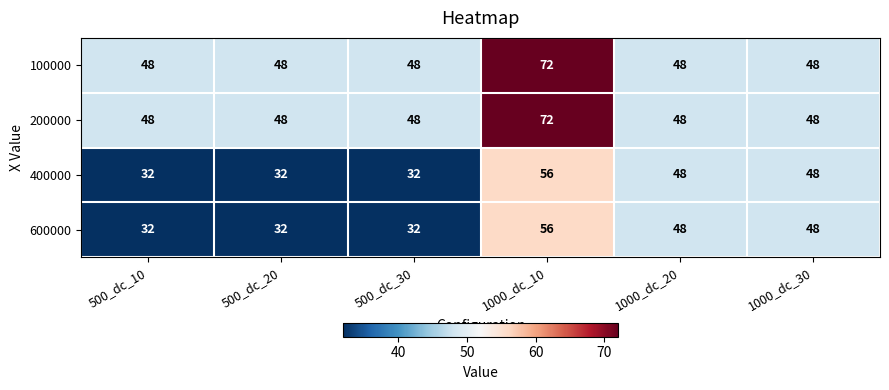

Reading left to right, list all the values displayed in this chart.

100000: 500_dc_10=48	500_dc_20=48	500_dc_30=48	1000_dc_10=72	1000_dc_20=48	1000_dc_30=48
200000: 500_dc_10=48	500_dc_20=48	500_dc_30=48	1000_dc_10=72	1000_dc_20=48	1000_dc_30=48
400000: 500_dc_10=32	500_dc_20=32	500_dc_30=32	1000_dc_10=56	1000_dc_20=48	1000_dc_30=48
600000: 500_dc_10=32	500_dc_20=32	500_dc_30=32	1000_dc_10=56	1000_dc_20=48	1000_dc_30=48